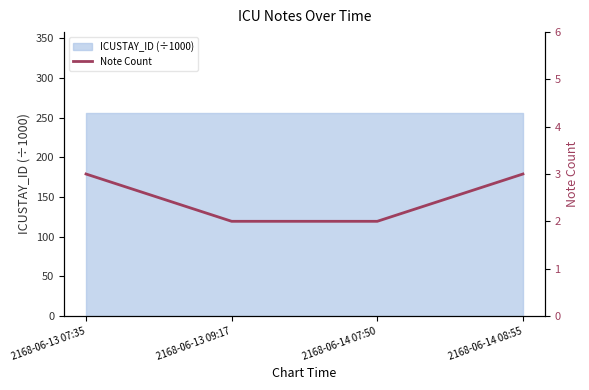

What is the sum of the values at 2168-06-13 07:35 and 2168-06-14 08:55?

6